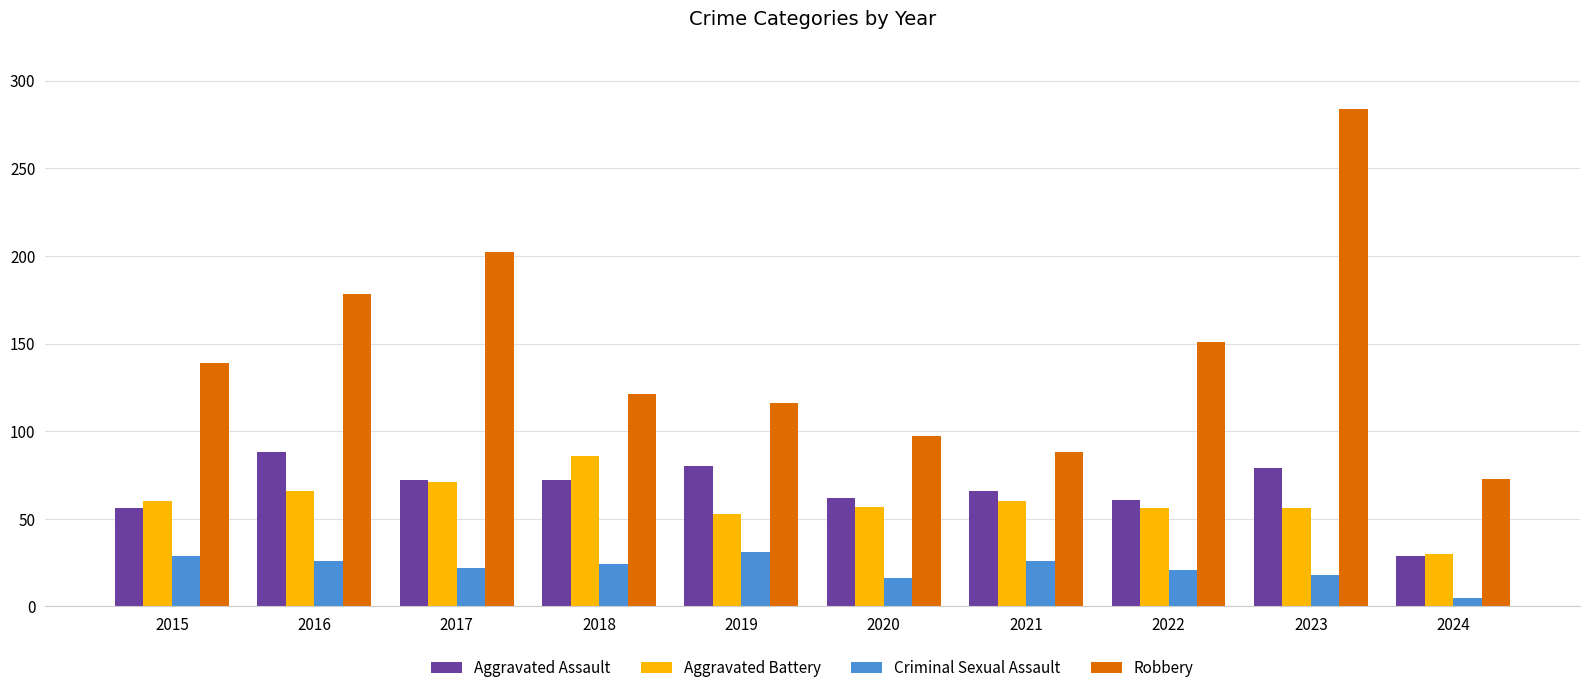

Rank the series at 2018 from highest to lowest value.

Robbery, Aggravated Battery, Aggravated Assault, Criminal Sexual Assault